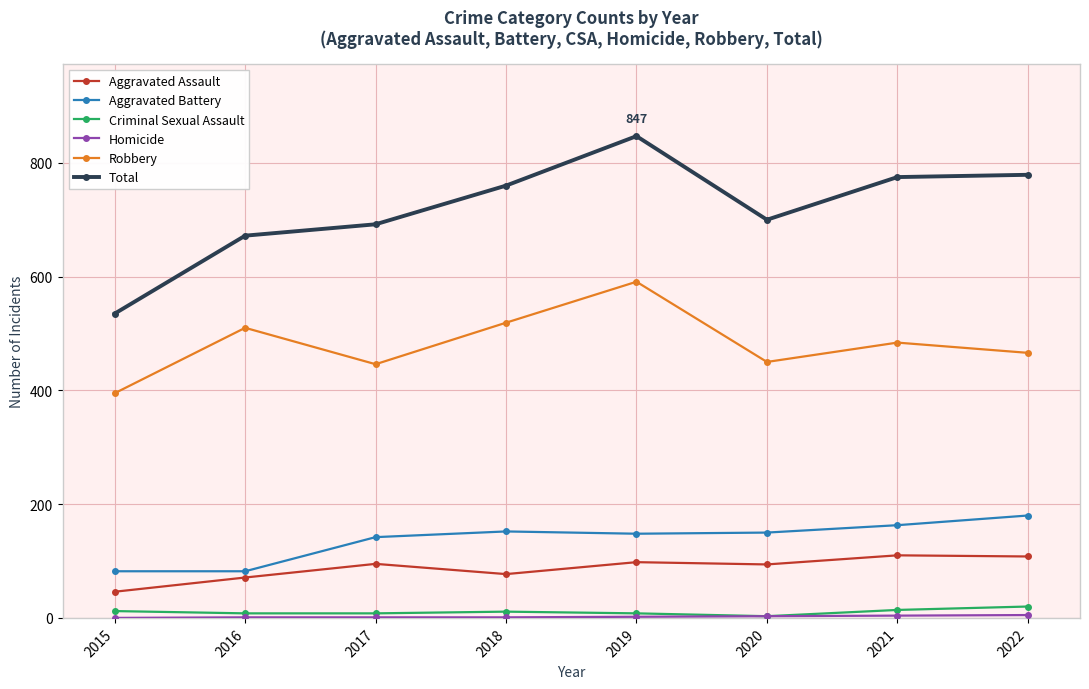

What is the difference between the highest and lowest values at 2020?

697